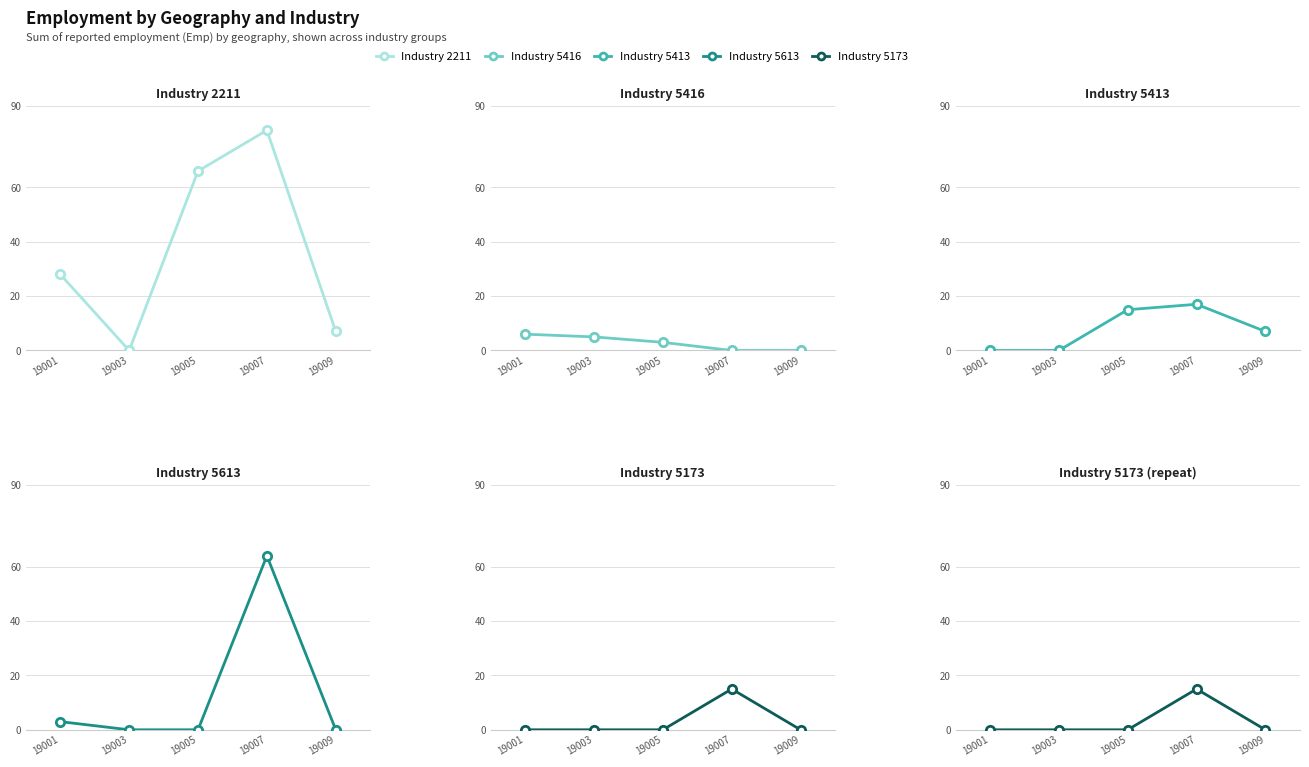

Reading left to right, what are all the values shown in this chart?

2211: 19001=28	19003=0	19005=66	19007=81	19009=7
5416: 19001=6	19003=5	19005=3	19007=0	19009=0
5413: 19001=0	19003=0	19005=15	19007=17	19009=7
5613: 19001=3	19003=0	19005=0	19007=64	19009=0
5173: 19001=0	19003=0	19005=0	19007=15	19009=0